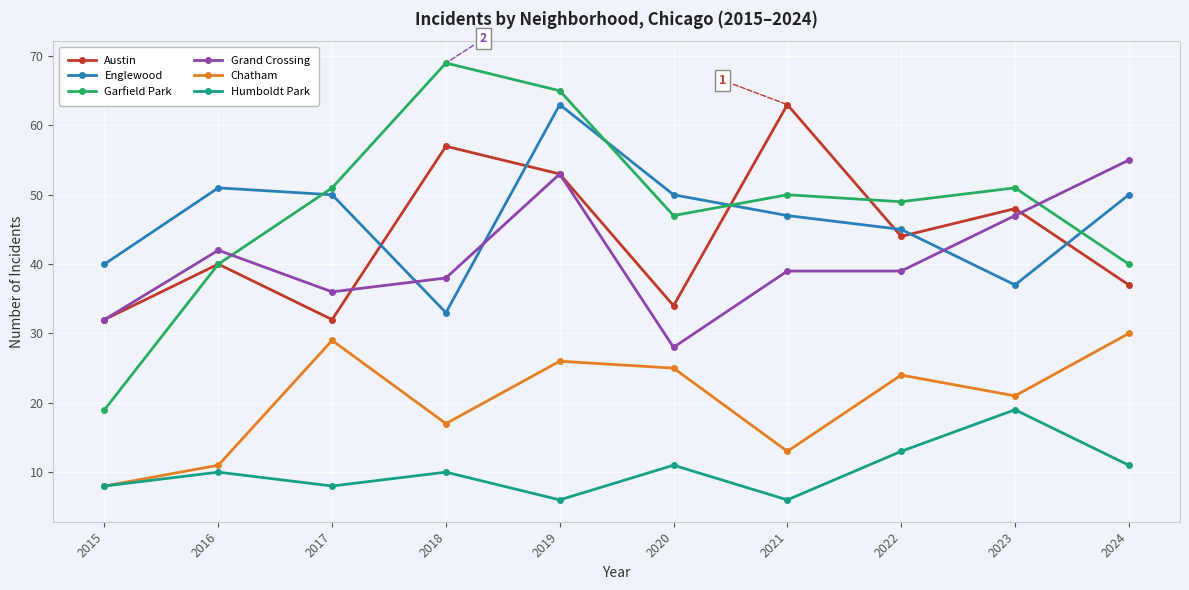

What are all the series names shown in the legend?

Austin, Englewood, Garfield Park, Grand Crossing, Chatham, Humboldt Park